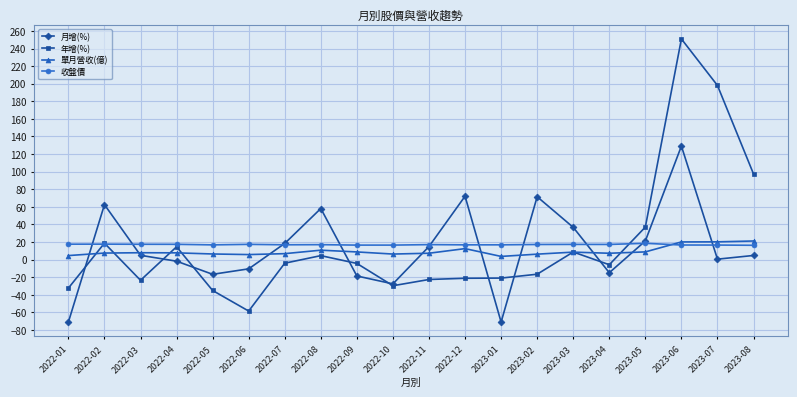

What is the total value across all series at 2022-07?

38.0